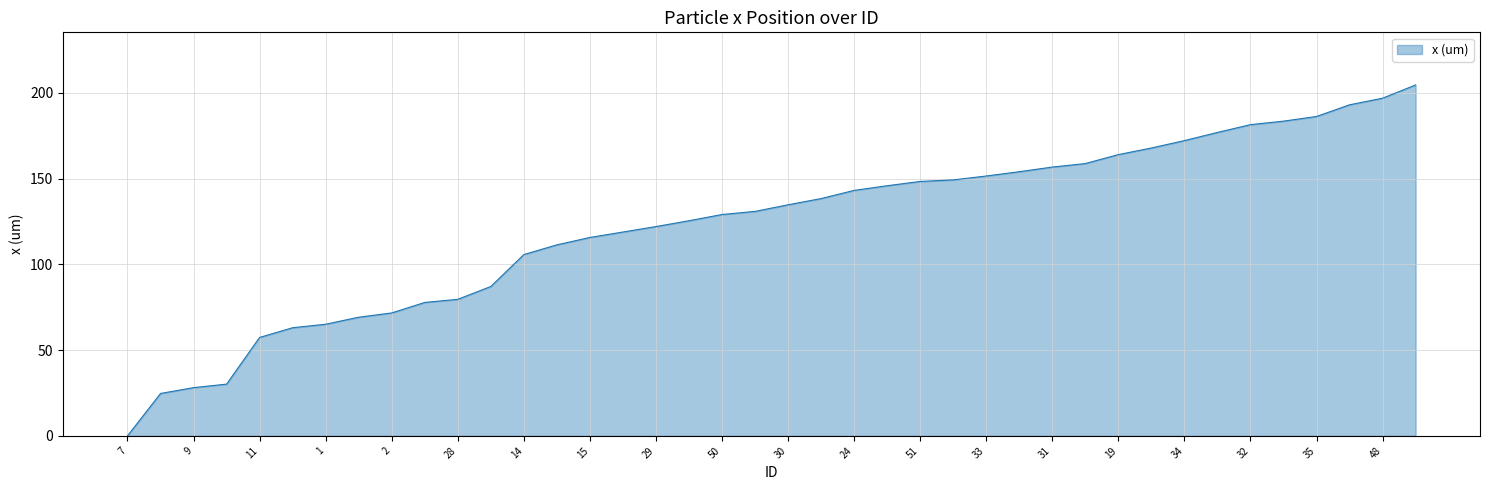

What is the difference between the maximum and minimum values?

204.5